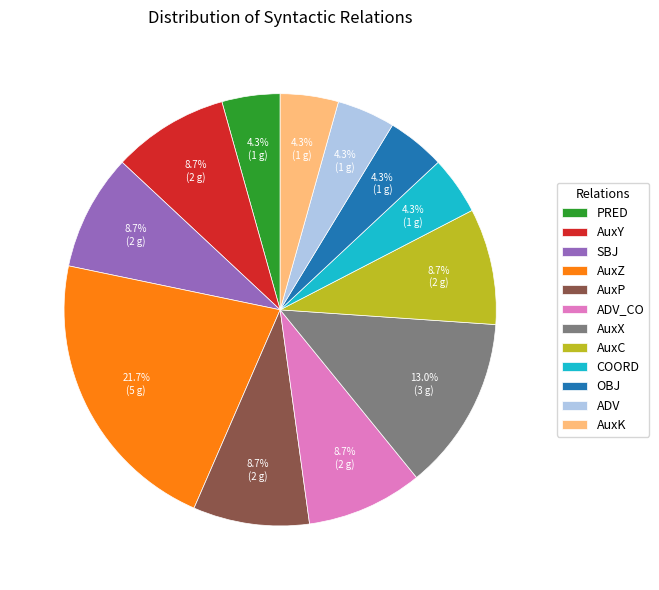

To the nearest percent, what is the difference between the largest and smallest slice percentages?

17%